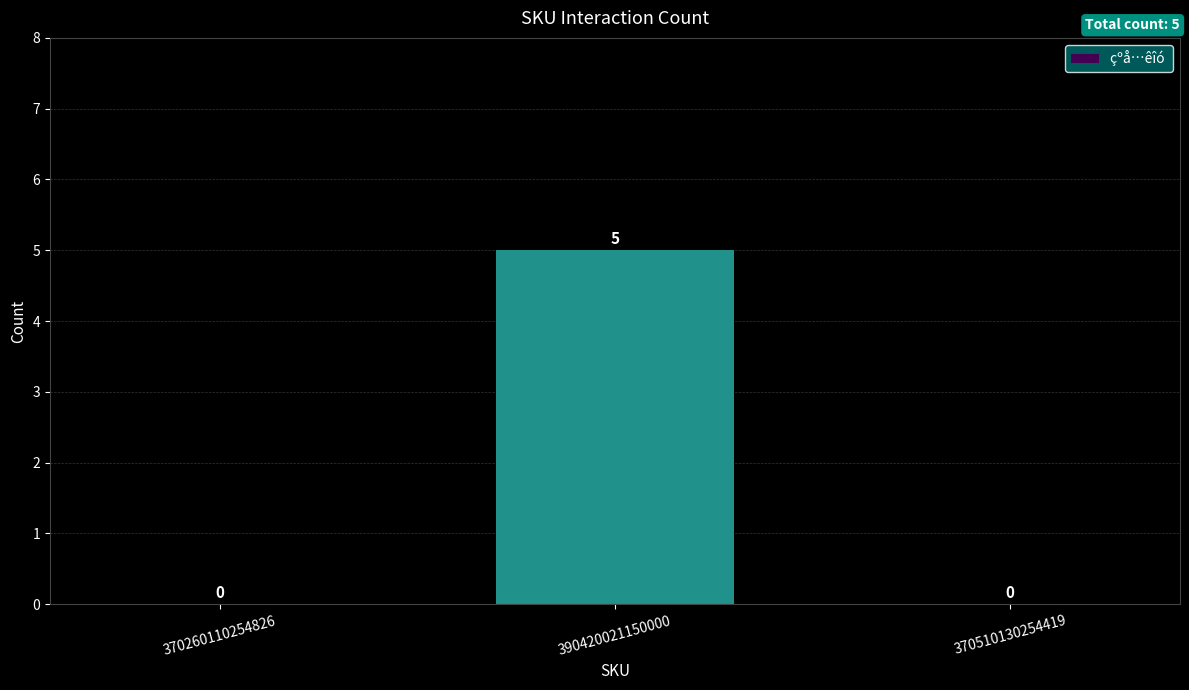

Read the value at 390420021150000.

5